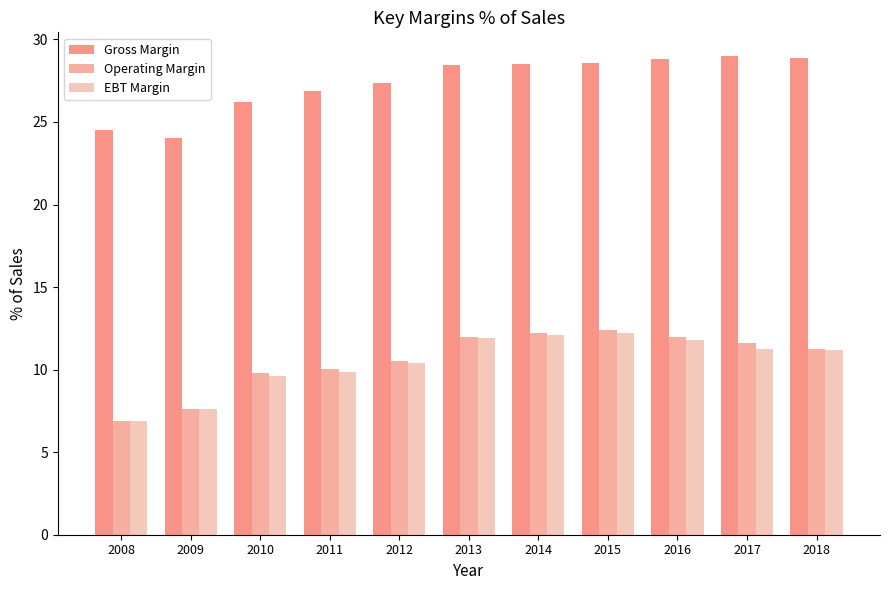

How many data points in EBT Margin are above 11?

6